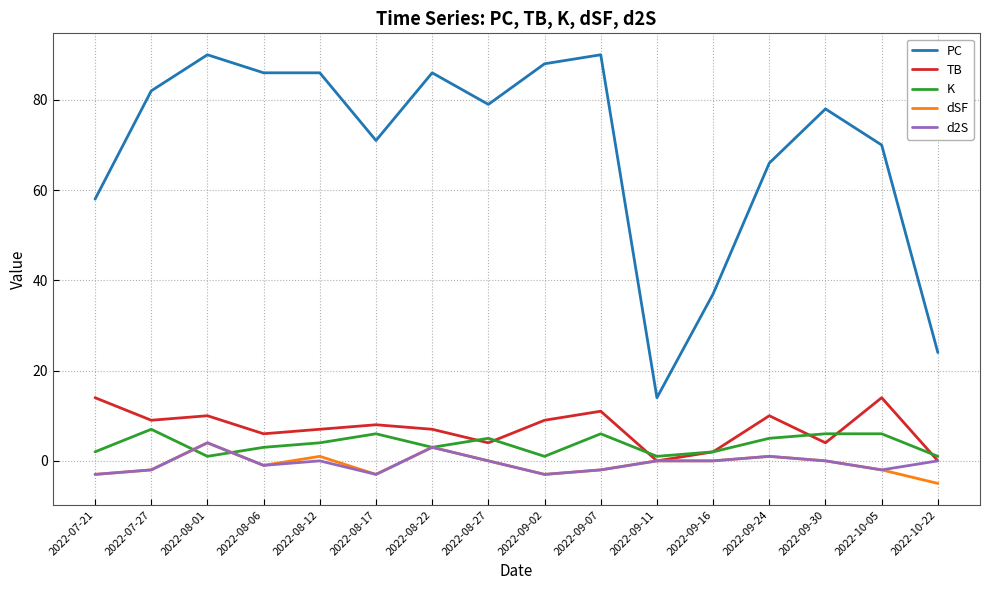

Is the value of K at 2022-08-01 greater than the value of dSF at 2022-07-21?

Yes